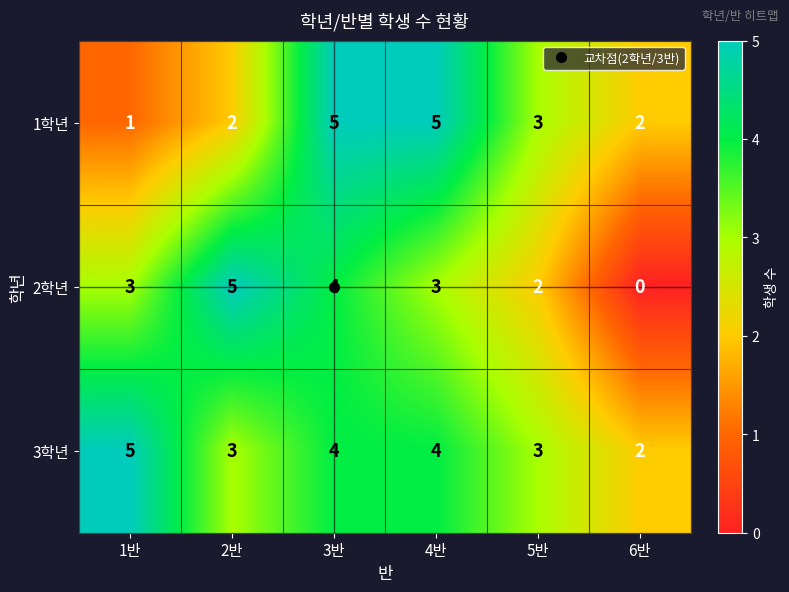

Is it true that 1학년 equals 2 at 2반?

True